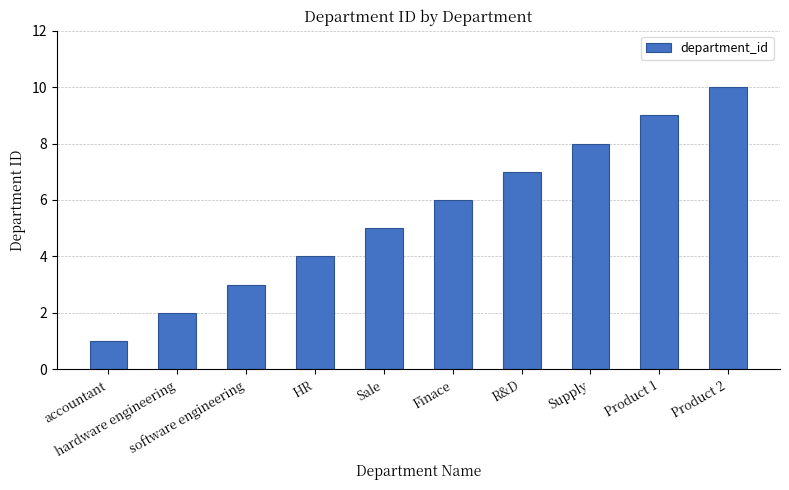

The value at Finace is 2. True or false?

False